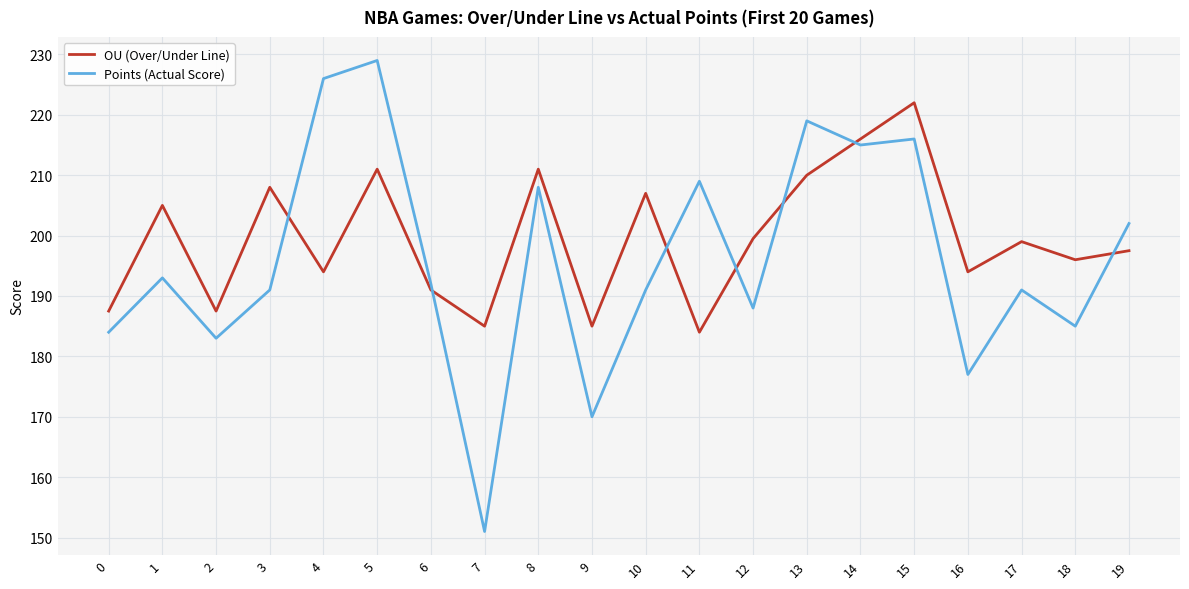

At which label is OU (Over/Under Line) closest to 203?

1